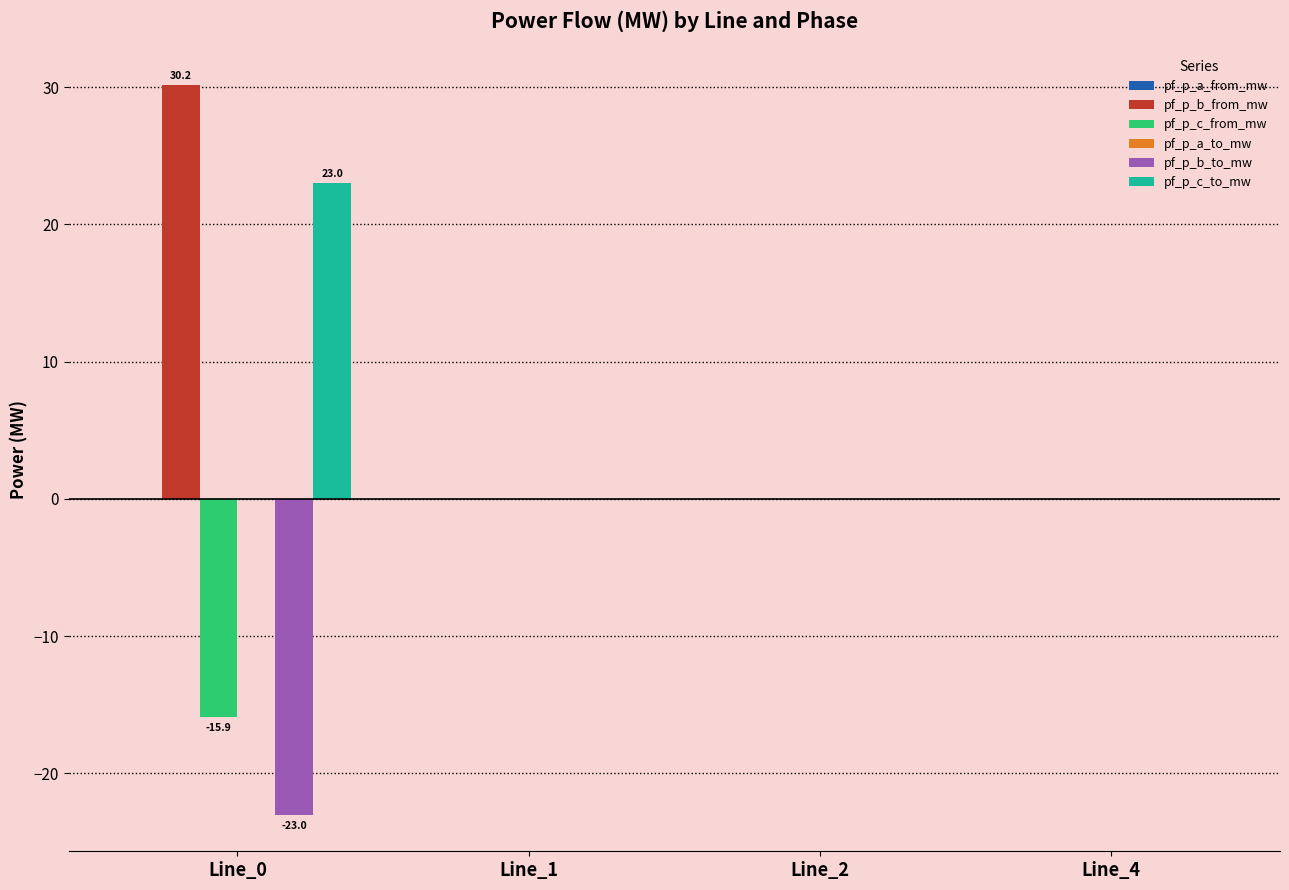

What is the sum of all pf_p_b_to_mw values?

-23.0